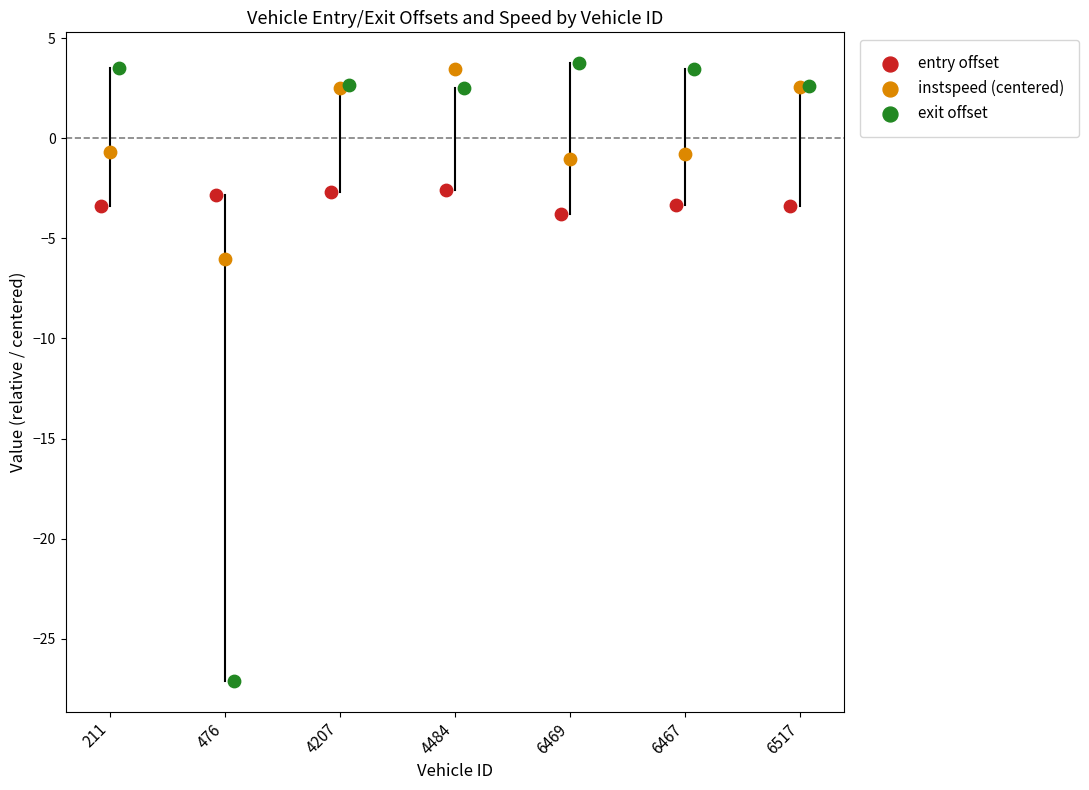

Which series contains the lowest Y value?

exit offset